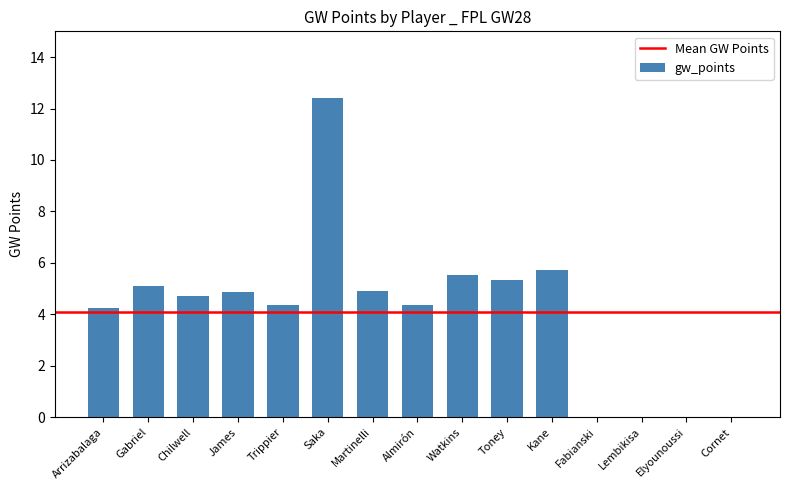

What is the sum of the values at Martinelli and Elyounoussi?

4.9